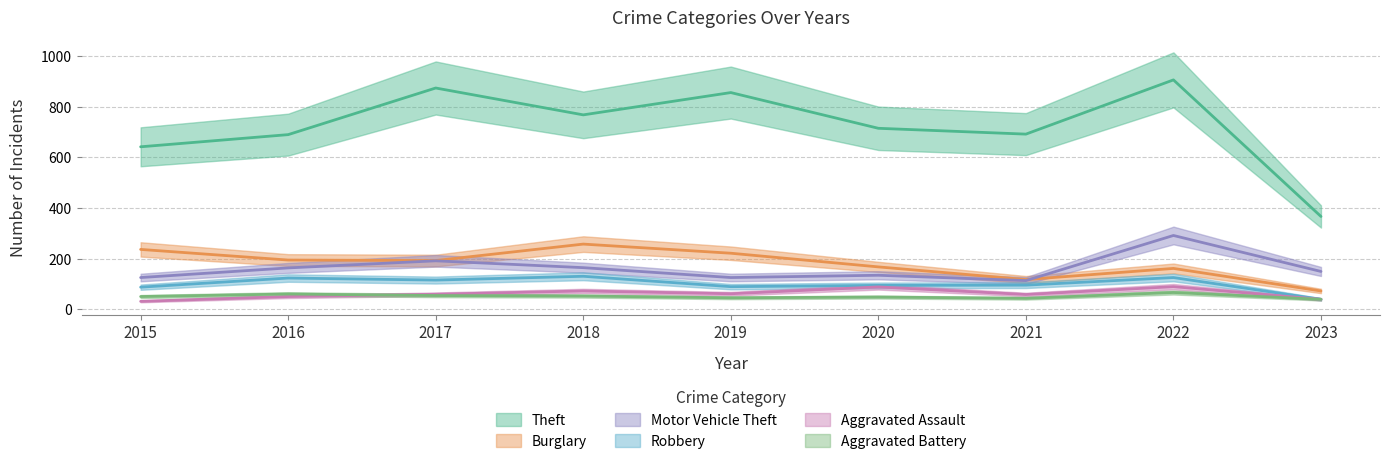

Which category has the highest value across all series?

2022